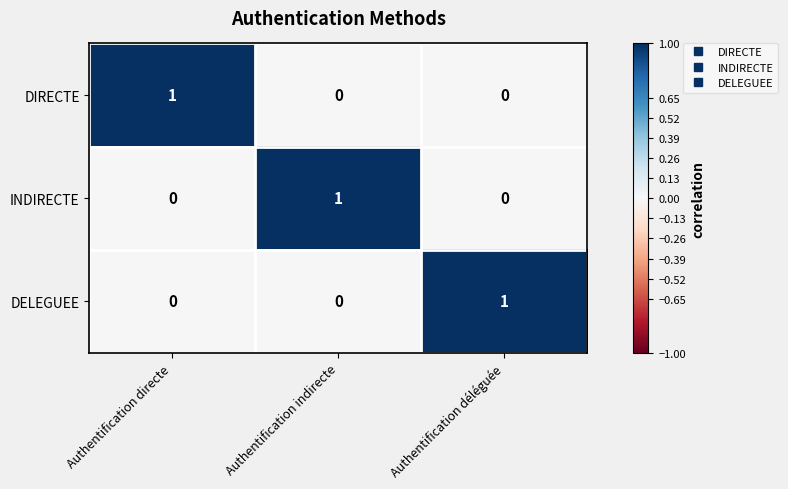

Is it true that INDIRECTE equals 1 at Authentification indirecte?

True